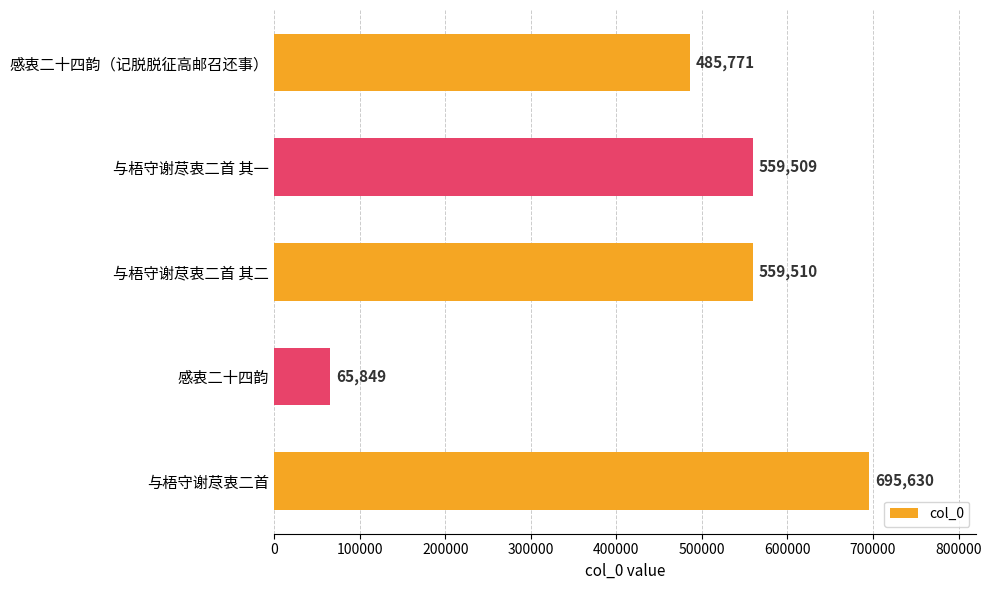

List the labels in order of value, smallest first.

感衷二十四韵, 感衷二十四韵（记脱脱征高邮召还事）, 与梧守谢荩衷二首 其一, 与梧守谢荩衷二首 其二, 与梧守谢荩衷二首